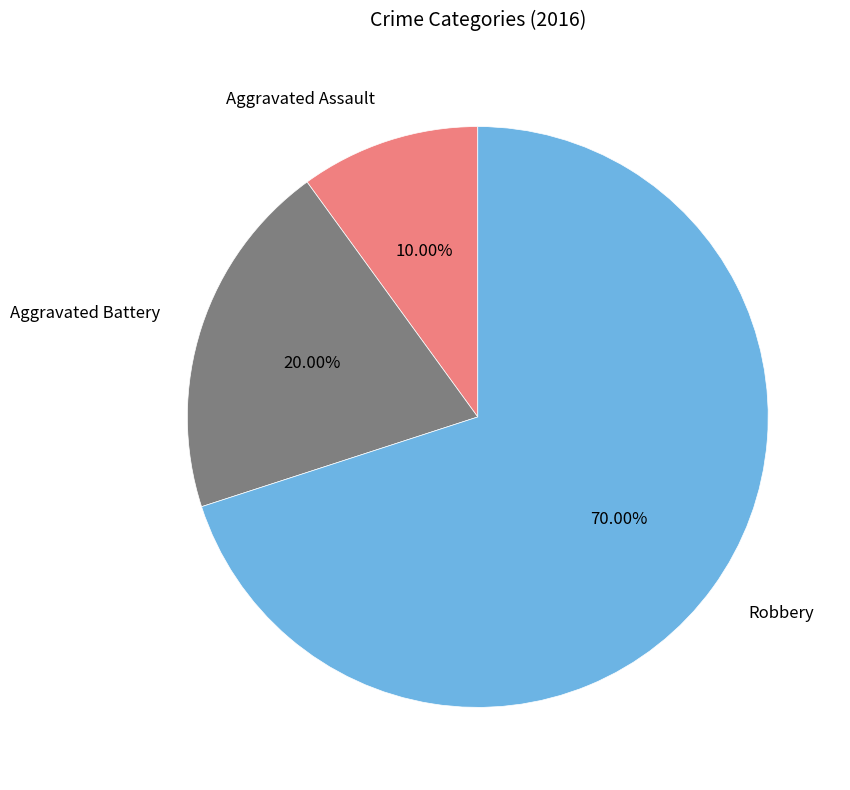

To the nearest percent, what portion does Aggravated Assault represent?

10%